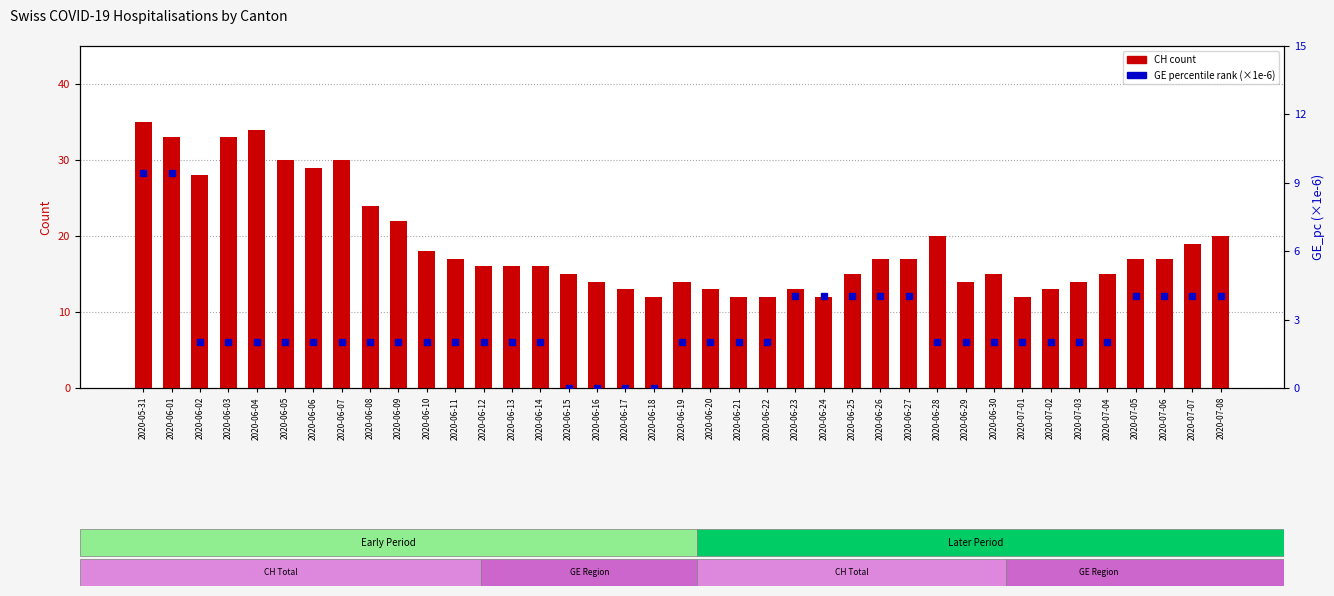

The value of CH count at 2020-07-06 is 17.0. True or false?

True